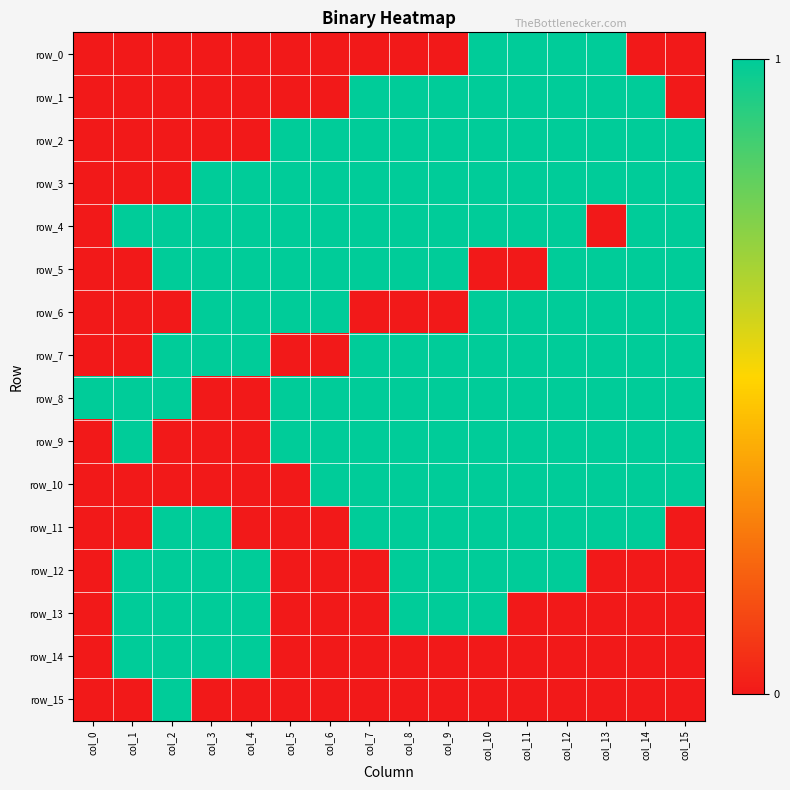

Reading right to left, list all the values displayed in this chart.

row_0: col_15=0	col_14=0	col_13=1	col_12=1	col_11=1	col_10=1	col_9=0	col_8=0	col_7=0	col_6=0	col_5=0	col_4=0	col_3=0	col_2=0	col_1=0	col_0=0
row_1: col_15=0	col_14=1	col_13=1	col_12=1	col_11=1	col_10=1	col_9=1	col_8=1	col_7=1	col_6=0	col_5=0	col_4=0	col_3=0	col_2=0	col_1=0	col_0=0
row_2: col_15=1	col_14=1	col_13=1	col_12=1	col_11=1	col_10=1	col_9=1	col_8=1	col_7=1	col_6=1	col_5=1	col_4=0	col_3=0	col_2=0	col_1=0	col_0=0
row_3: col_15=1	col_14=1	col_13=1	col_12=1	col_11=1	col_10=1	col_9=1	col_8=1	col_7=1	col_6=1	col_5=1	col_4=1	col_3=1	col_2=0	col_1=0	col_0=0
row_4: col_15=1	col_14=1	col_13=0	col_12=1	col_11=1	col_10=1	col_9=1	col_8=1	col_7=1	col_6=1	col_5=1	col_4=1	col_3=1	col_2=1	col_1=1	col_0=0
row_5: col_15=1	col_14=1	col_13=1	col_12=1	col_11=0	col_10=0	col_9=1	col_8=1	col_7=1	col_6=1	col_5=1	col_4=1	col_3=1	col_2=1	col_1=0	col_0=0
row_6: col_15=1	col_14=1	col_13=1	col_12=1	col_11=1	col_10=1	col_9=0	col_8=0	col_7=0	col_6=1	col_5=1	col_4=1	col_3=1	col_2=0	col_1=0	col_0=0
row_7: col_15=1	col_14=1	col_13=1	col_12=1	col_11=1	col_10=1	col_9=1	col_8=1	col_7=1	col_6=0	col_5=0	col_4=1	col_3=1	col_2=1	col_1=0	col_0=0
row_8: col_15=1	col_14=1	col_13=1	col_12=1	col_11=1	col_10=1	col_9=1	col_8=1	col_7=1	col_6=1	col_5=1	col_4=0	col_3=0	col_2=1	col_1=1	col_0=1
row_9: col_15=1	col_14=1	col_13=1	col_12=1	col_11=1	col_10=1	col_9=1	col_8=1	col_7=1	col_6=1	col_5=1	col_4=0	col_3=0	col_2=0	col_1=1	col_0=0
row_10: col_15=1	col_14=1	col_13=1	col_12=1	col_11=1	col_10=1	col_9=1	col_8=1	col_7=1	col_6=1	col_5=0	col_4=0	col_3=0	col_2=0	col_1=0	col_0=0
row_11: col_15=0	col_14=1	col_13=1	col_12=1	col_11=1	col_10=1	col_9=1	col_8=1	col_7=1	col_6=0	col_5=0	col_4=0	col_3=1	col_2=1	col_1=0	col_0=0
row_12: col_15=0	col_14=0	col_13=0	col_12=1	col_11=1	col_10=1	col_9=1	col_8=1	col_7=0	col_6=0	col_5=0	col_4=1	col_3=1	col_2=1	col_1=1	col_0=0
row_13: col_15=0	col_14=0	col_13=0	col_12=0	col_11=0	col_10=1	col_9=1	col_8=1	col_7=0	col_6=0	col_5=0	col_4=1	col_3=1	col_2=1	col_1=1	col_0=0
row_14: col_15=0	col_14=0	col_13=0	col_12=0	col_11=0	col_10=0	col_9=0	col_8=0	col_7=0	col_6=0	col_5=0	col_4=1	col_3=1	col_2=1	col_1=1	col_0=0
row_15: col_15=0	col_14=0	col_13=0	col_12=0	col_11=0	col_10=0	col_9=0	col_8=0	col_7=0	col_6=0	col_5=0	col_4=0	col_3=0	col_2=1	col_1=0	col_0=0